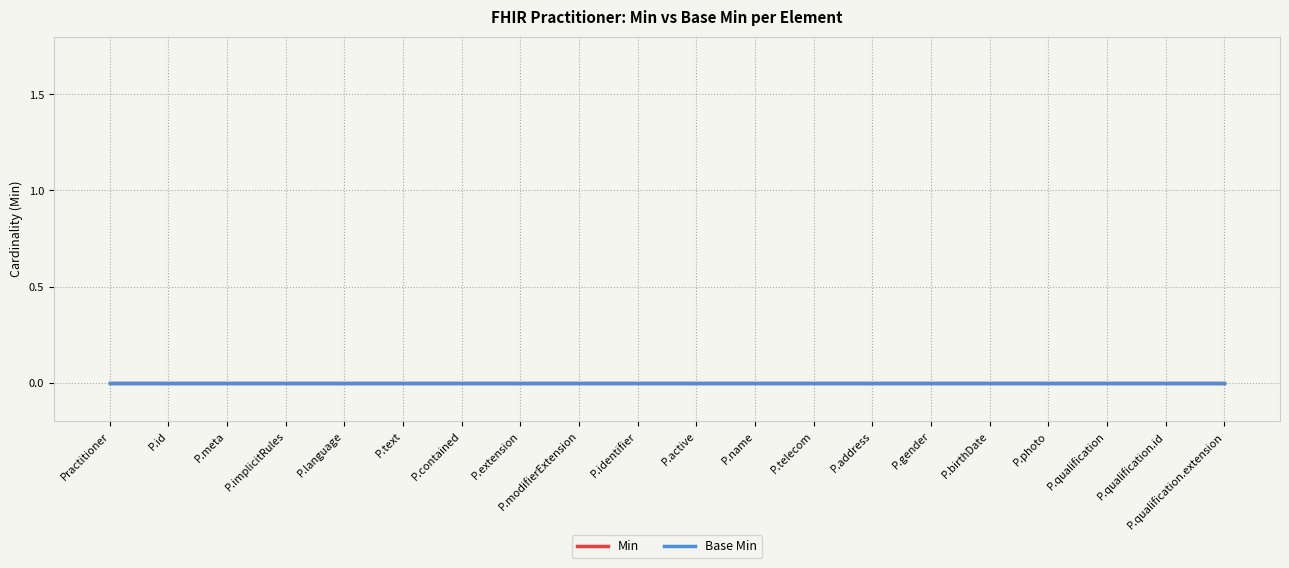

Is this an area chart (filled region under the line)?

No